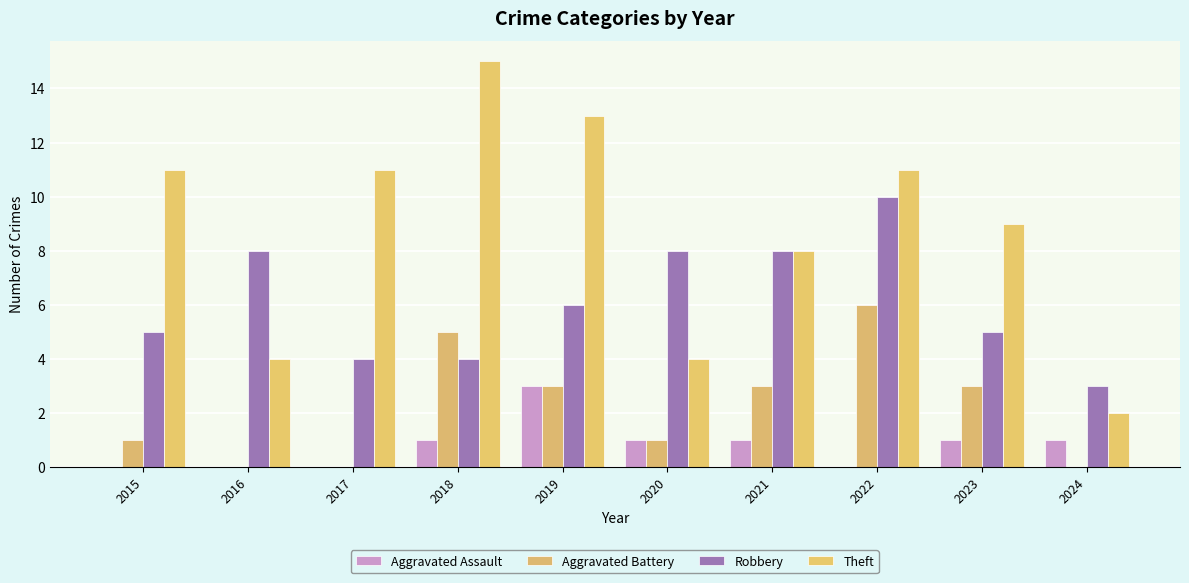

Reading left to right, what are all the values shown in this chart?

Aggravated Assault: 0	0	0	1	3	1	1	0	1	1
Aggravated Battery: 1	0	0	5	3	1	3	6	3	0
Robbery: 5	8	4	4	6	8	8	10	5	3
Theft: 11	4	11	15	13	4	8	11	9	2